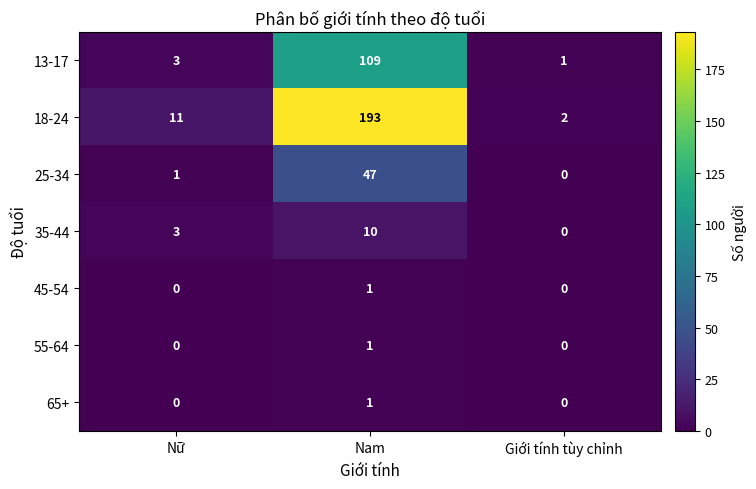

What is the greatest value displayed?

193